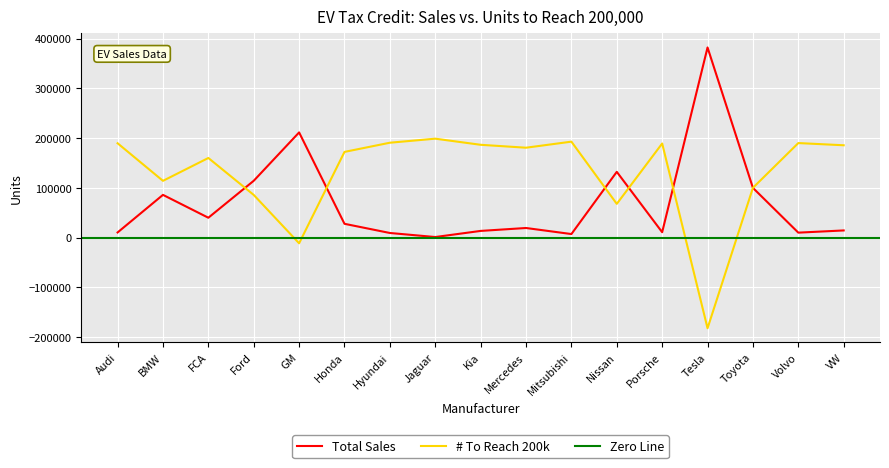

At which label does Total Sales first exceed 19193?

BMW